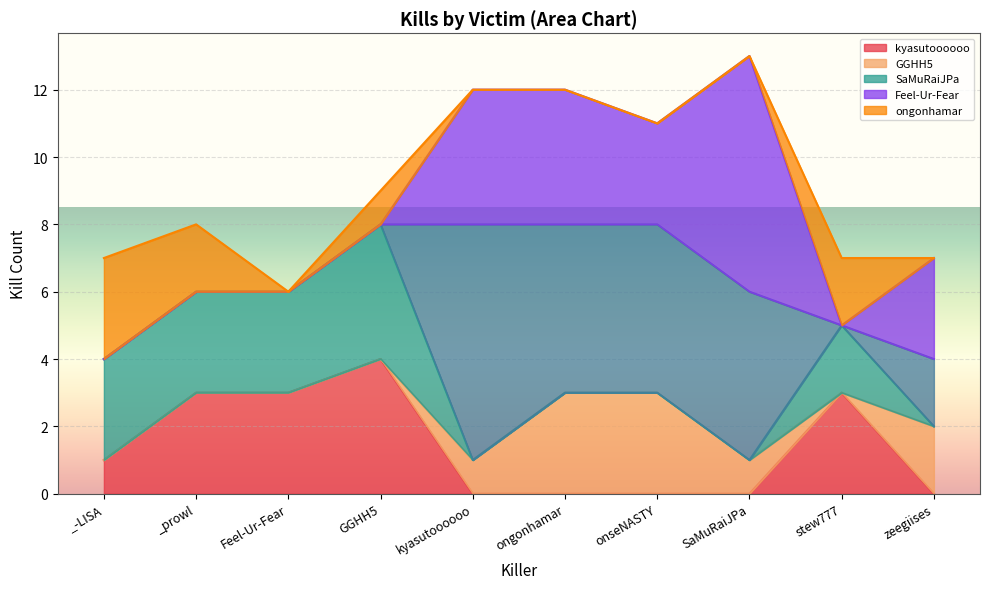

The value of kyasutoooooo at _-LISA is 1. True or false?

True